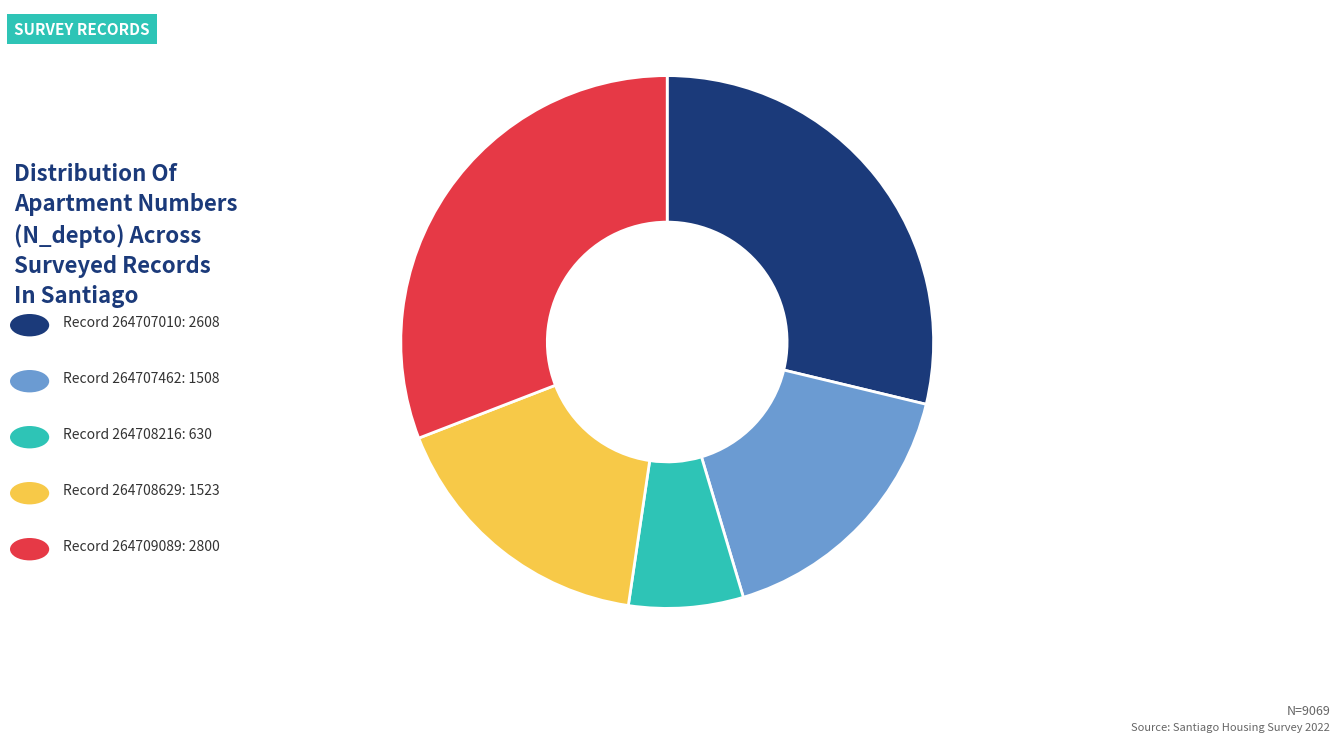

To the nearest percent, what is the difference between the largest and smallest slice percentages?

24%